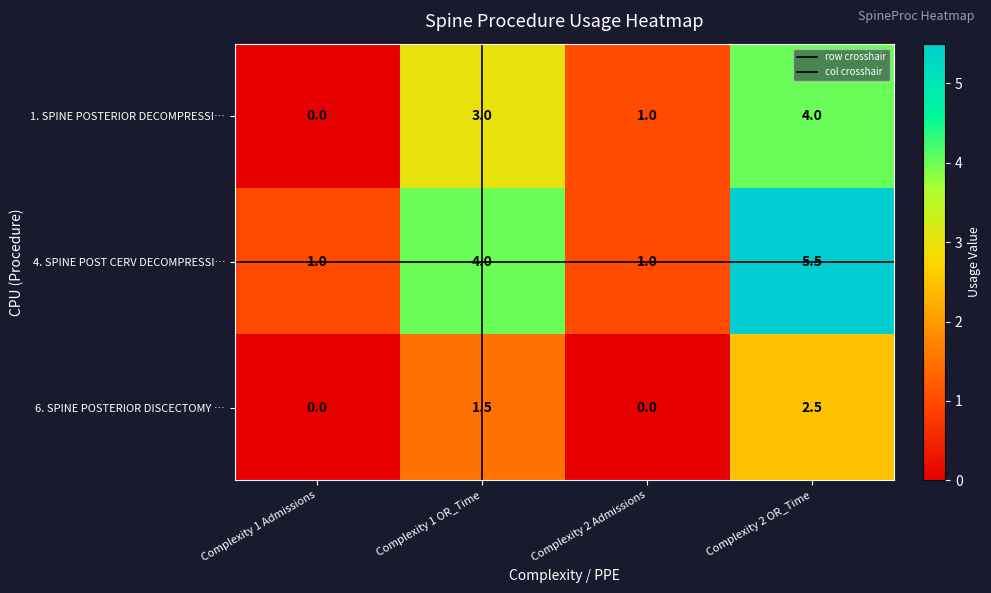

The 6. SPINE POSTERIOR DISCECTOMY … series shows -0.9 at Complexity 1 Admissions. True or false?

False